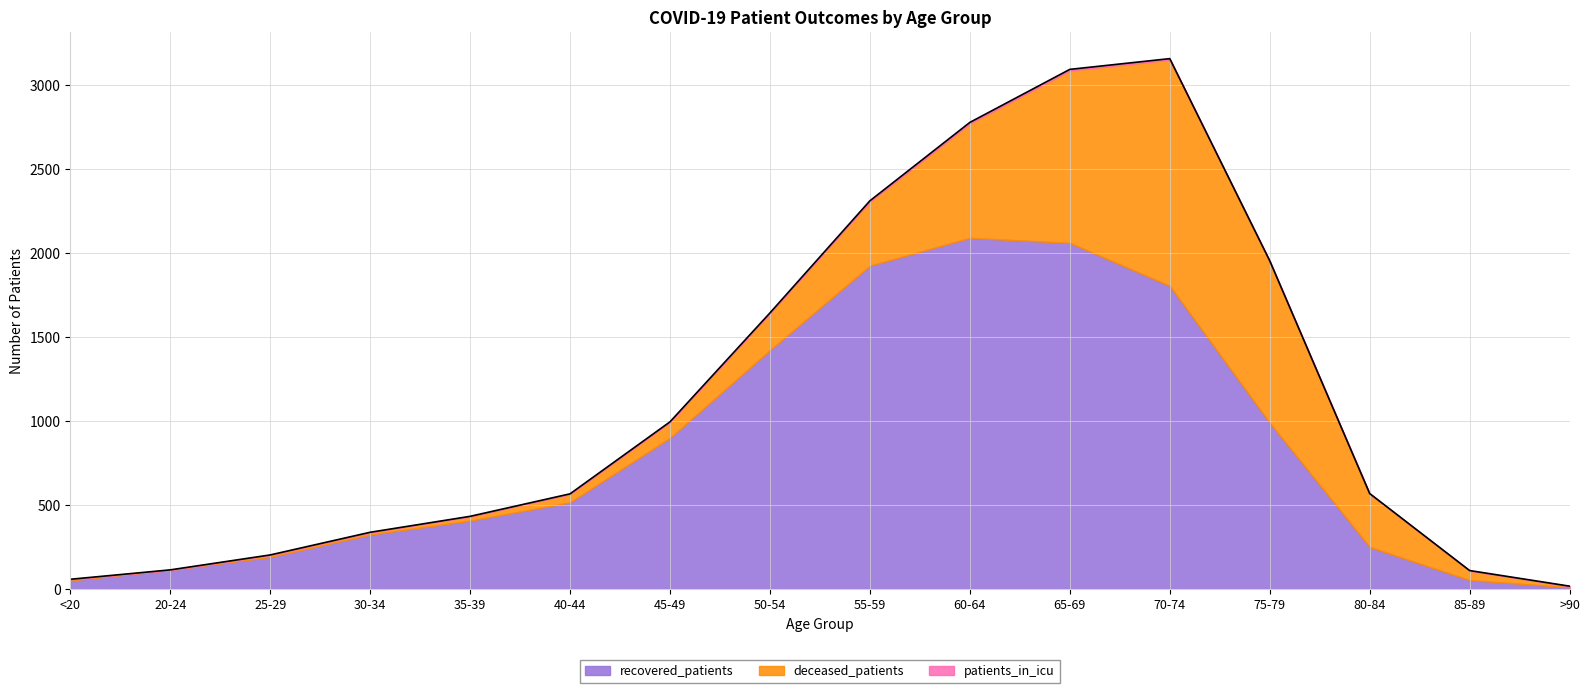

Which series has the widest spread of values?

recovered_patients